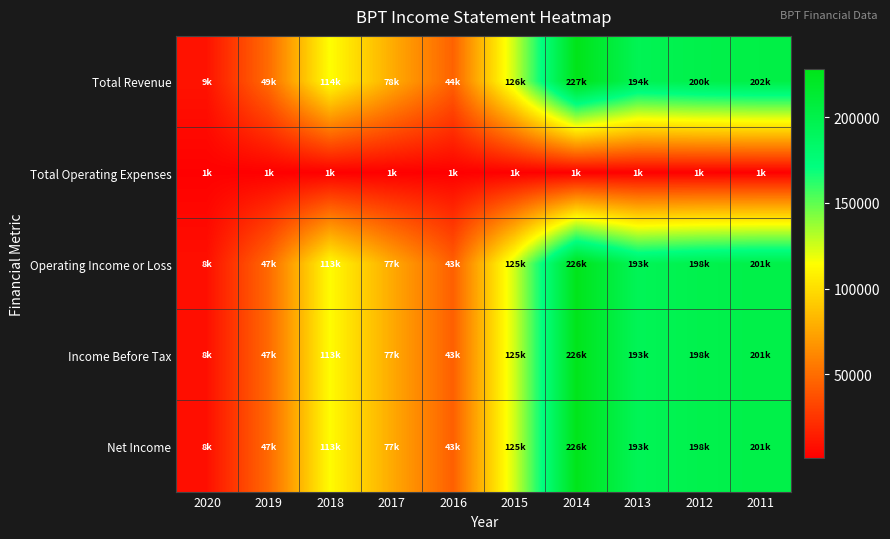

Reading left to right, transcribe all the data shown in this chart.

Total Revenue: 2020=9800	2019=49000	2018=114400	2017=78200	2016=44900	2015=126800	2014=227900	2013=194900	2012=200000	2011=202300
Total Operating Expenses: 2020=1700	2019=1100	2018=1100	2017=1200	2016=1300	2015=1300	2014=1100	2013=1400	2012=1200	2011=1200
Operating Income or Loss: 2020=8100	2019=47900	2018=113200	2017=77000	2016=43600	2015=125500	2014=226800	2013=193500	2012=198900	2011=201100
Income Before Tax: 2020=8100	2019=47900	2018=113300	2017=77000	2016=43600	2015=125500	2014=226800	2013=193500	2012=198900	2011=201100
Net Income: 2020=8100	2019=47900	2018=113300	2017=77000	2016=43600	2015=125500	2014=226800	2013=193500	2012=198900	2011=201100